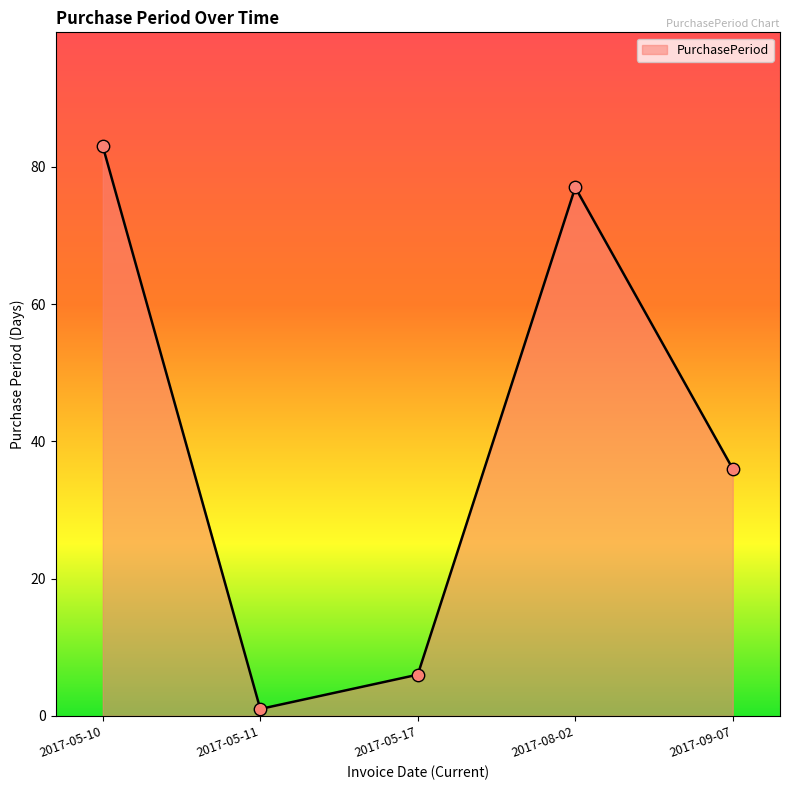

Which has a higher value, 2017-05-10 or 2017-09-07?

2017-05-10